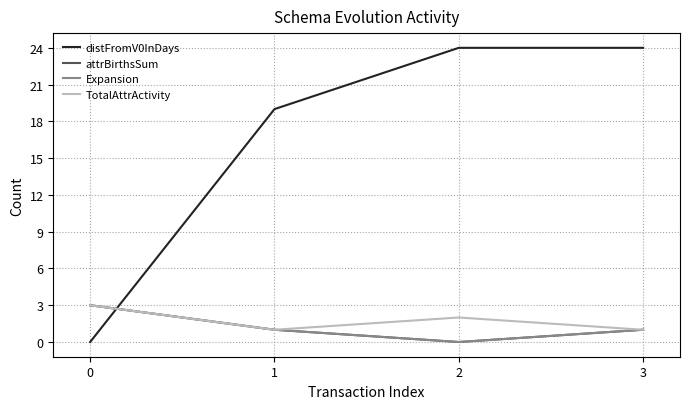

True or false: Expansion has a value of 3 at 0.

True